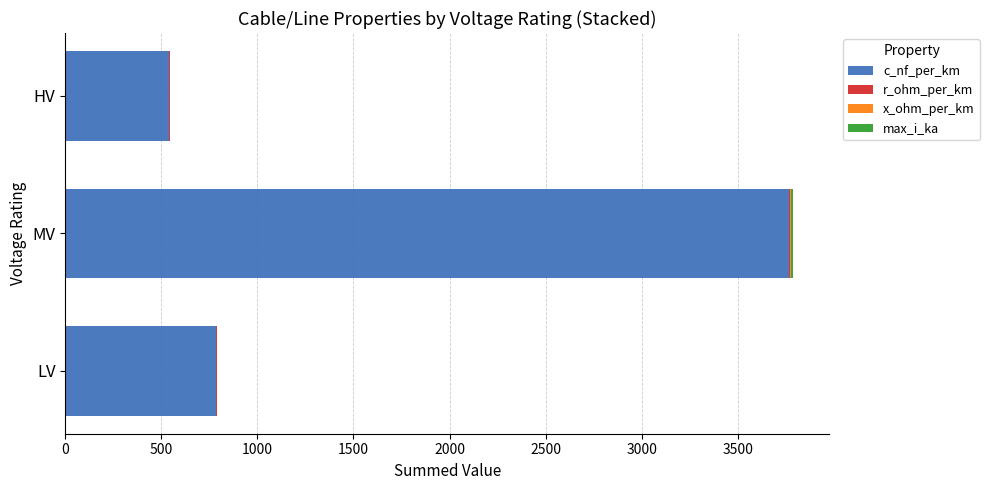

At which category is the sum across all series the highest?

MV